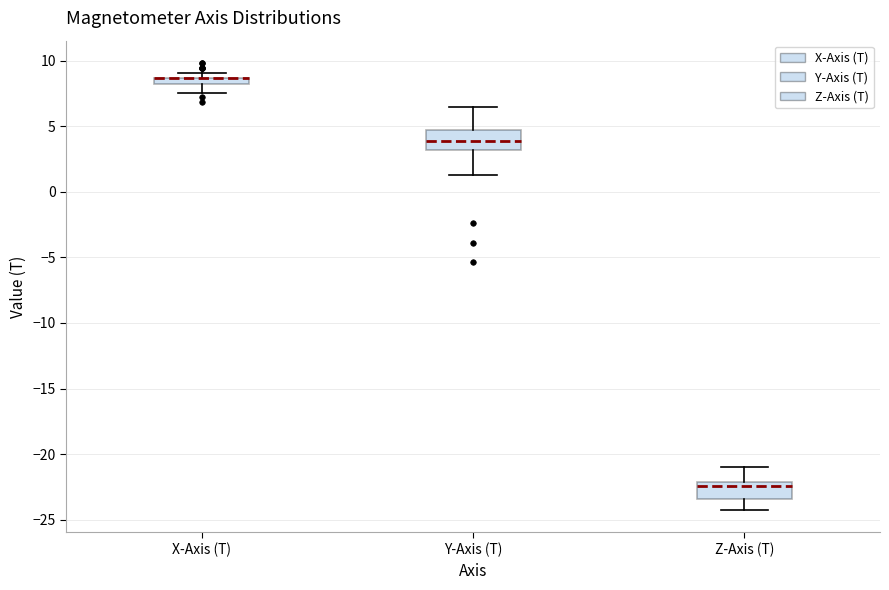

Where does the lower whisker of the box for X-Axis (T) end on the y-axis? The values are not printed on the chart, so give them approximately, as read against the axis.

7.5